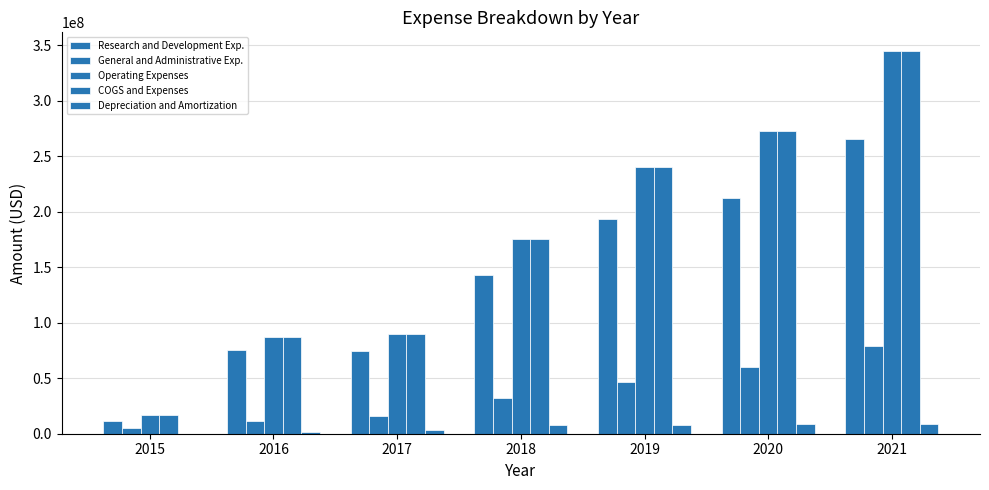

At how many categories does at least one series exceed 290647393?

1